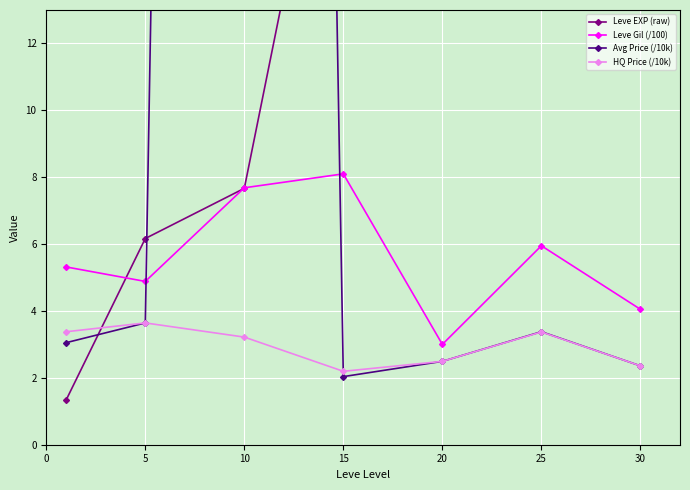

Reading right to left, extract all data points from this chart.

Leve EXP (raw): 59.0	34.7	23.3	22.3	7.7	6.2	1.3
Leve Gil (/100): 4.0	6.0	3.0	8.1	7.7	4.9	5.3
Avg Price (/10k): 2.4	3.4	2.5	2.0	169.6	3.6	3.1
HQ Price (/10k): 2.4	3.4	2.5	2.2	3.2	3.6	3.4